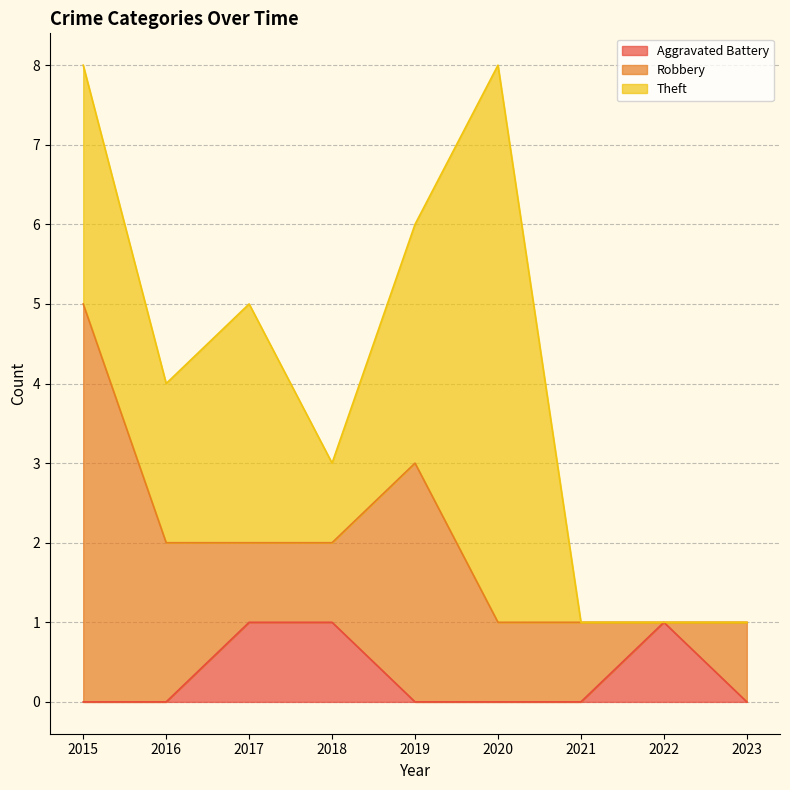

What is the spread (max minus min) of values at 2022?

1